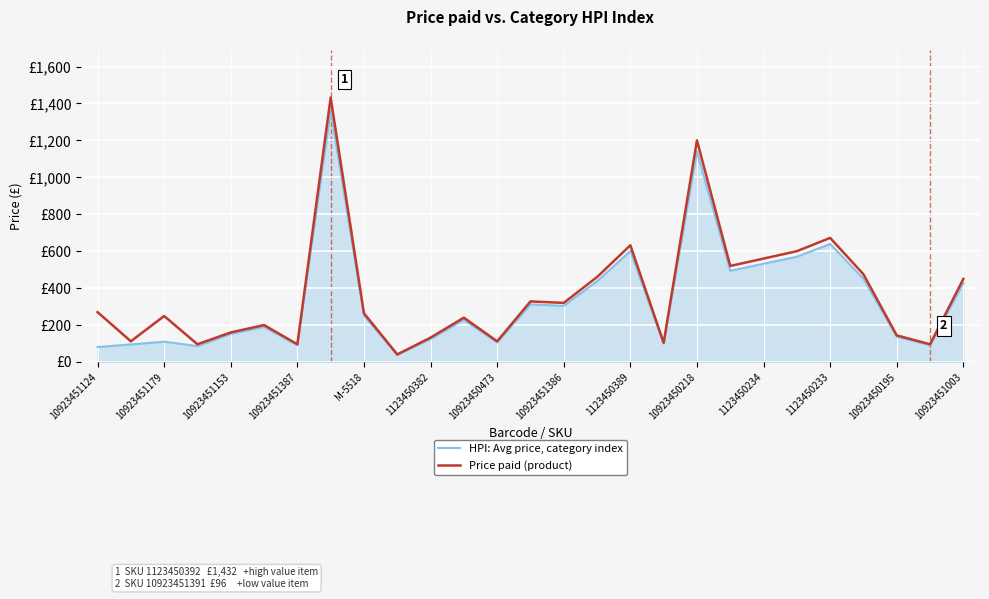

True or false: Price paid (product) and HPI: Avg price, category index cross at least once.

False